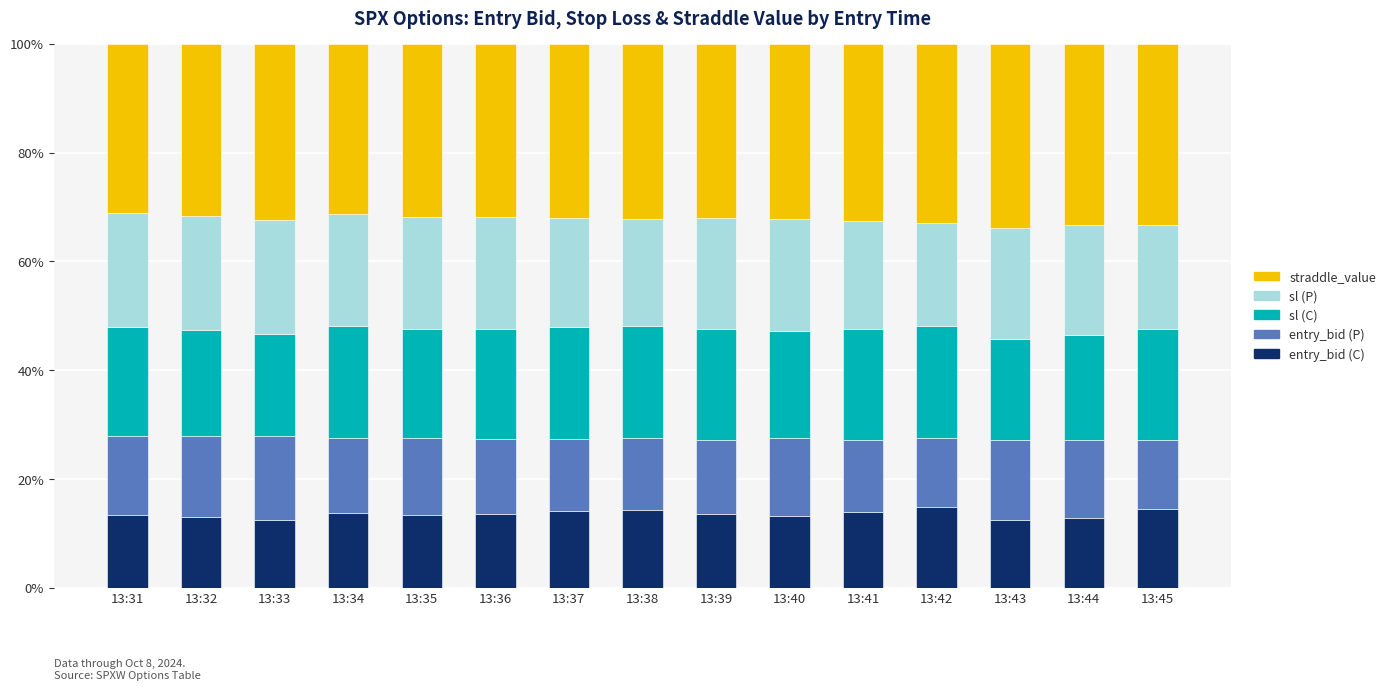

What is the highest value of the entry_bid (C) series?

14.8